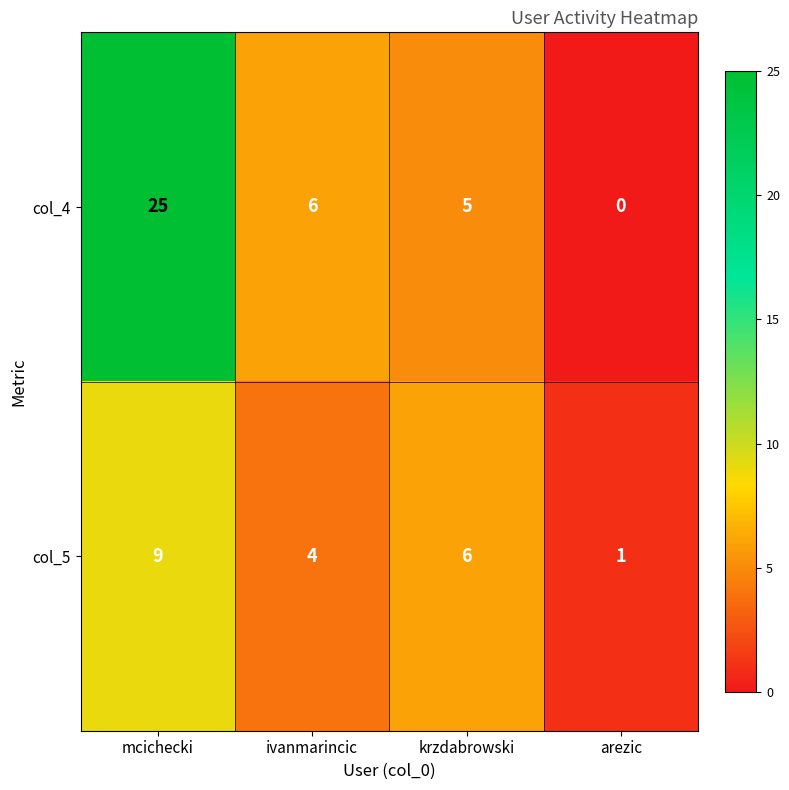

At which category does the chart reach its peak across all series?

mcichecki